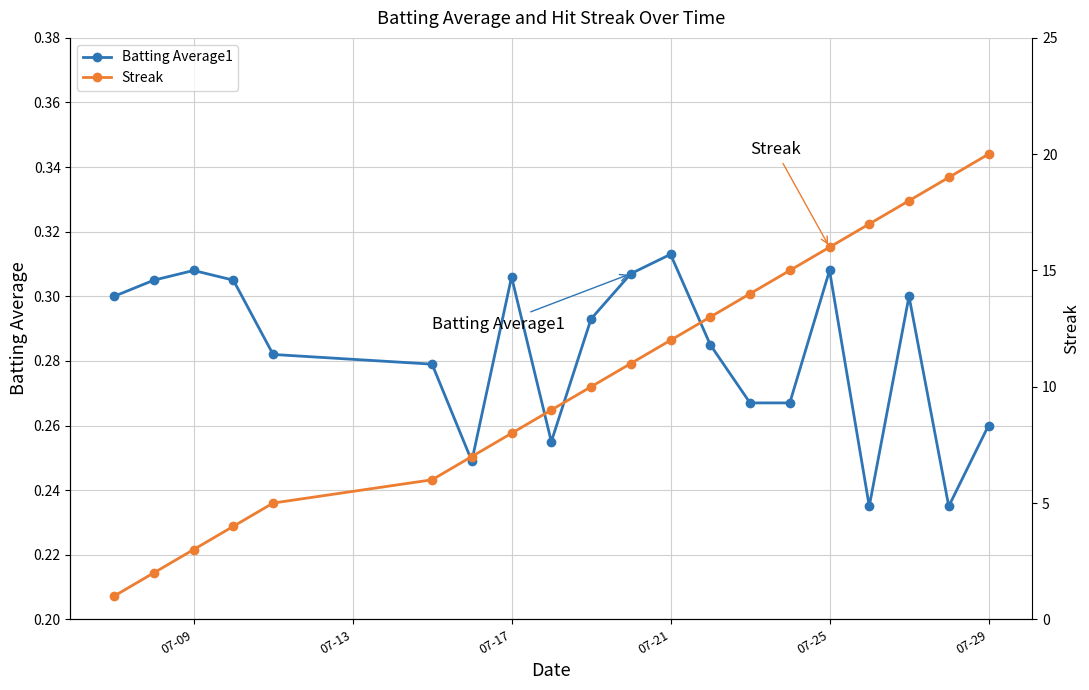

At which label does Batting Average1 reach its peak?

07-21